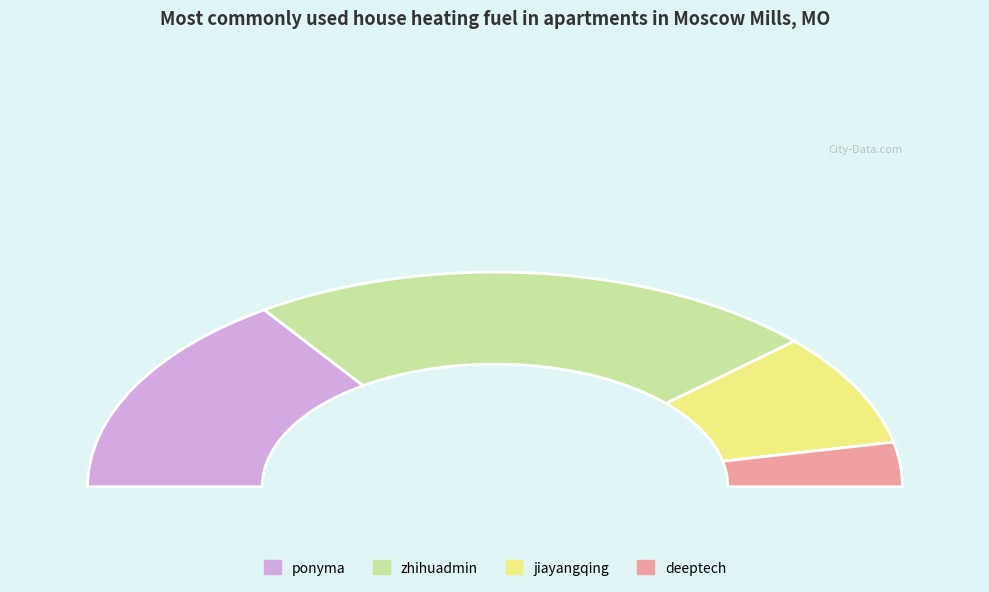

Is there any slice that represents more than half of the pie?

No